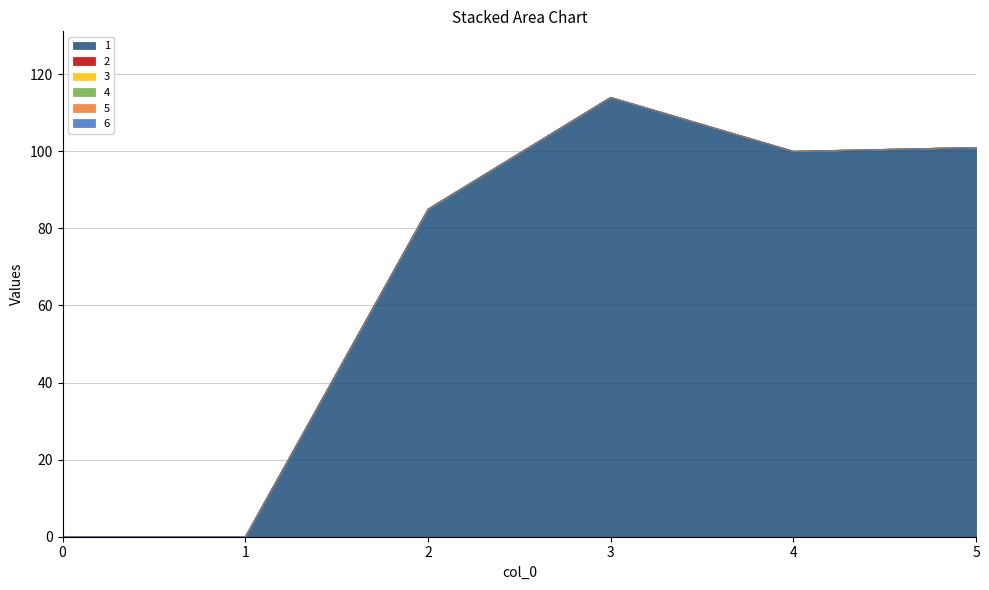

At 2, list the series in order from smallest to largest.

2, 3, 4, 5, 6, 1